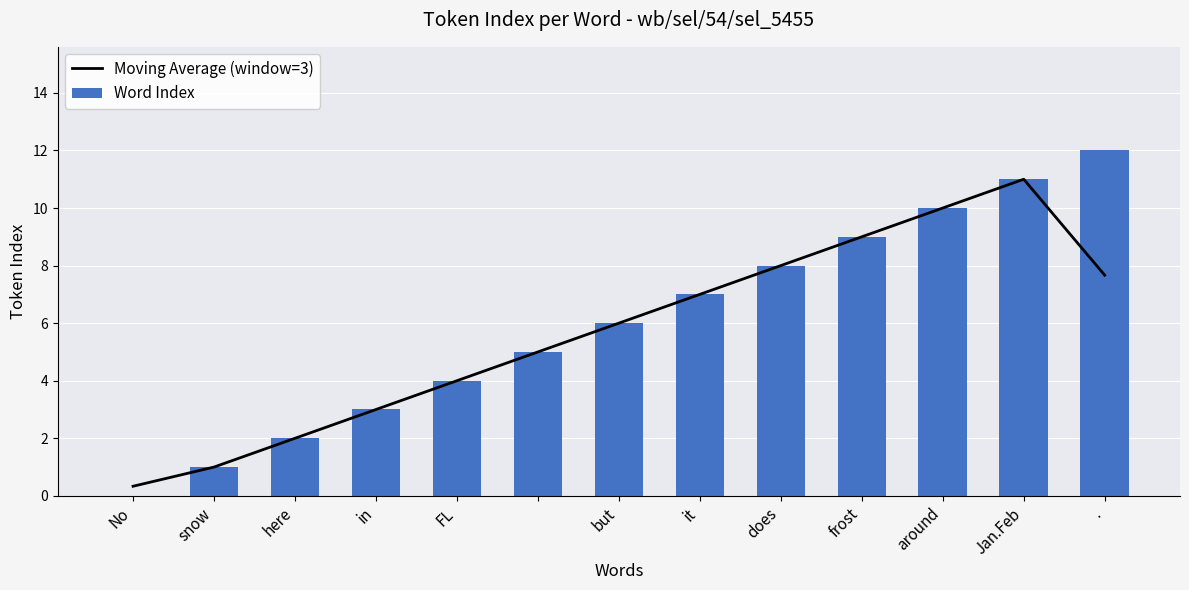

True or false: Word Index has a value of 7 at it.

True